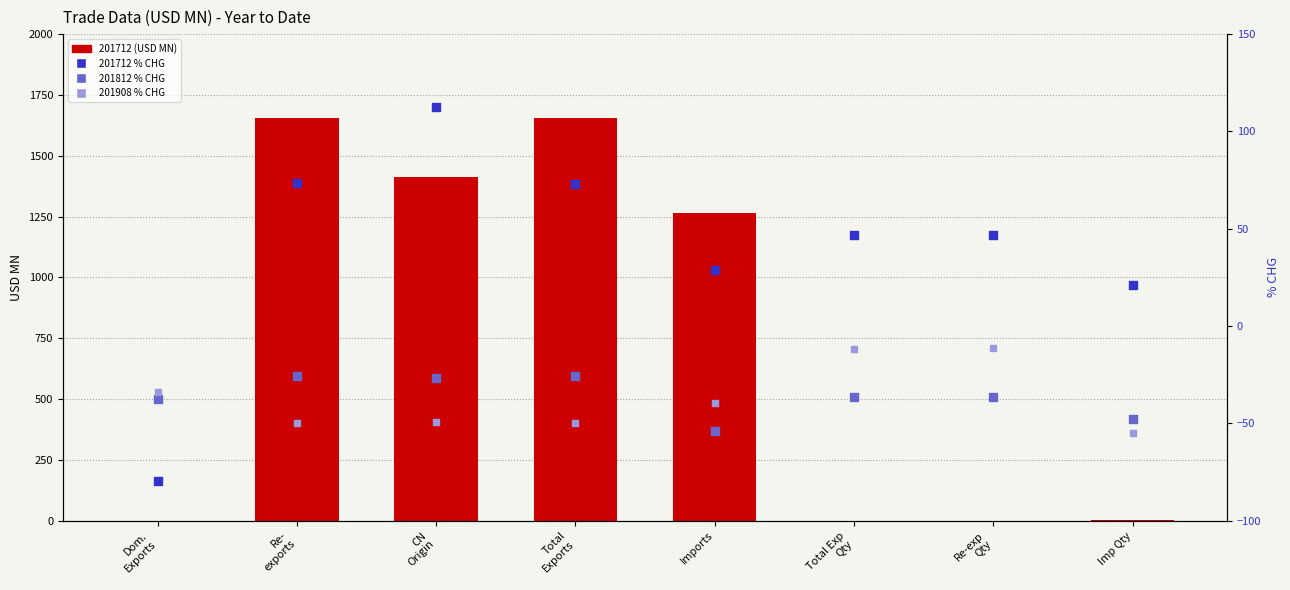

Which series reaches the maximum Y coordinate?

201712 (USD MN)